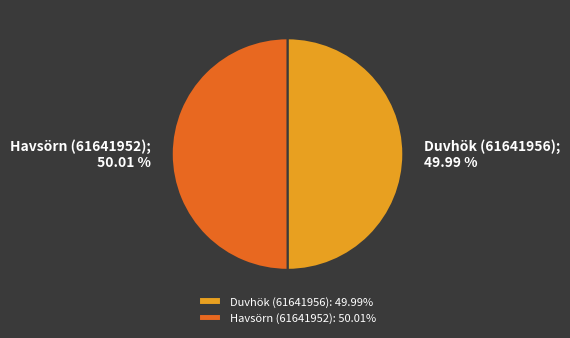

What percentage is the Duvhök (61641956) slice, to the nearest percent?

50%